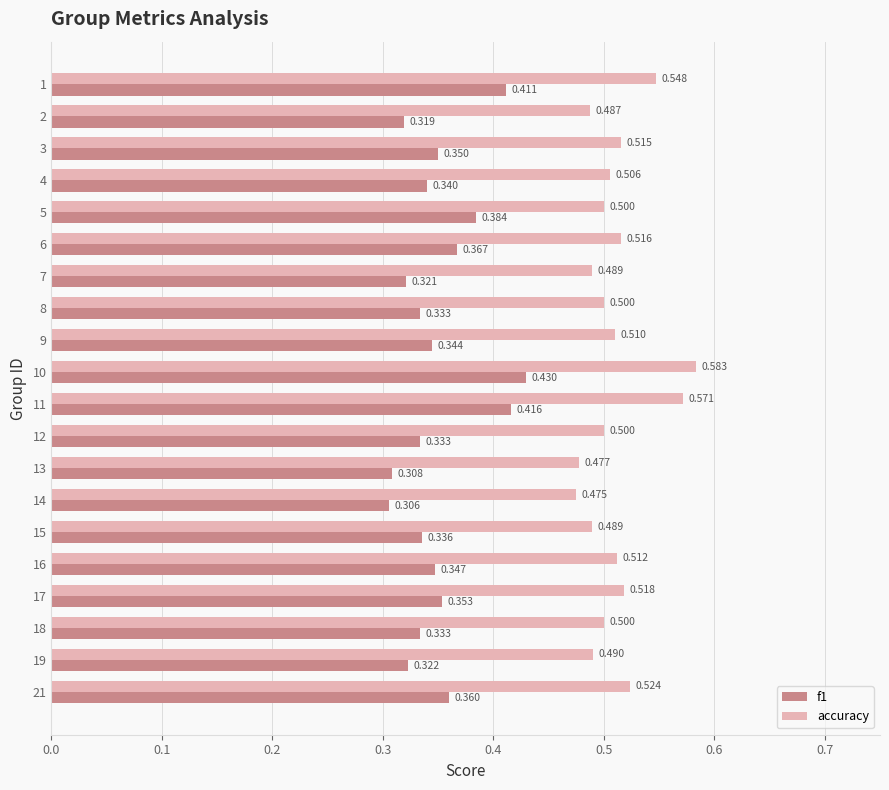

Which series has the largest total across all categories?

accuracy